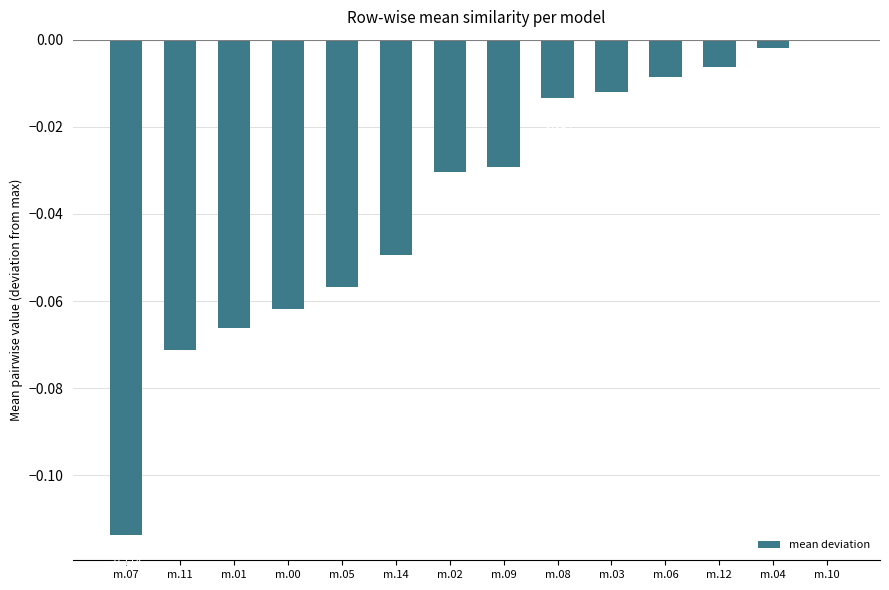

Where is the data nearest to the value 0?

m.10